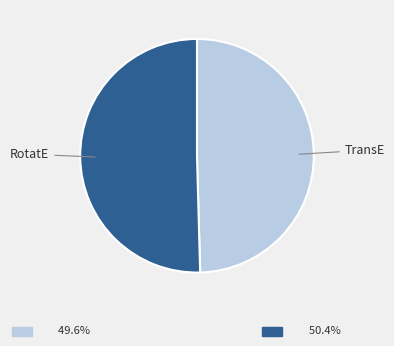

Does any single category account for the majority?

Yes